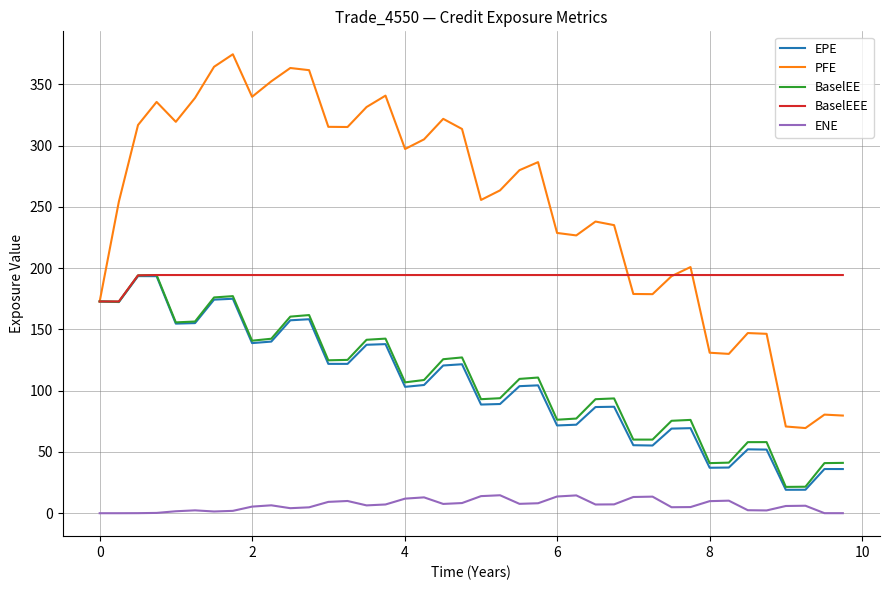

Which series has the largest total across all categories?

PFE